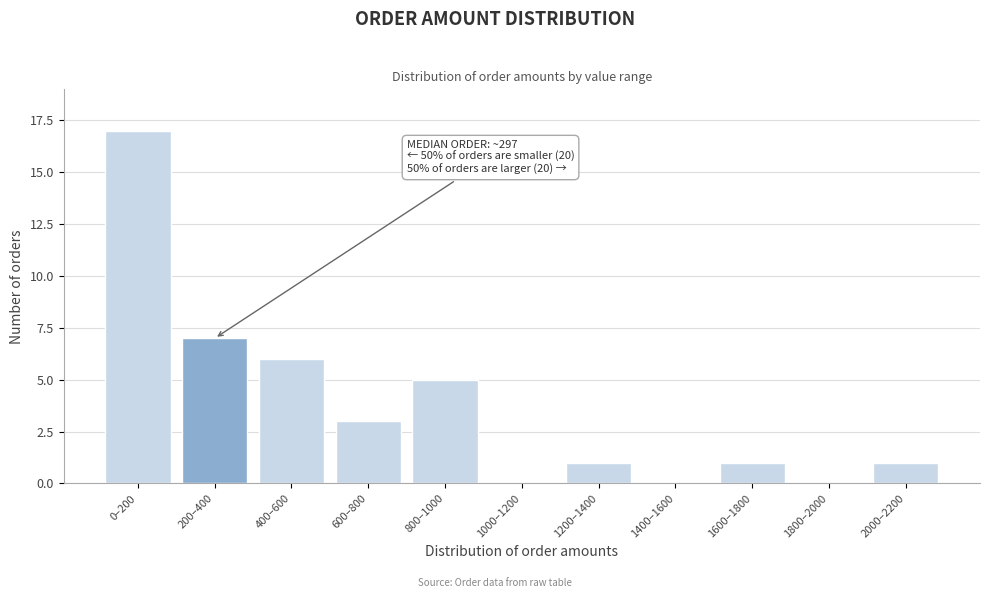

Reading left to right, what are all the values shown in this chart?

0–200=17	200–400=7	400–600=6	600–800=3	800–1000=5	1000–1200=0	1200–1400=1	1400–1600=0	1600–1800=1	1800–2000=0	2000–2200=1